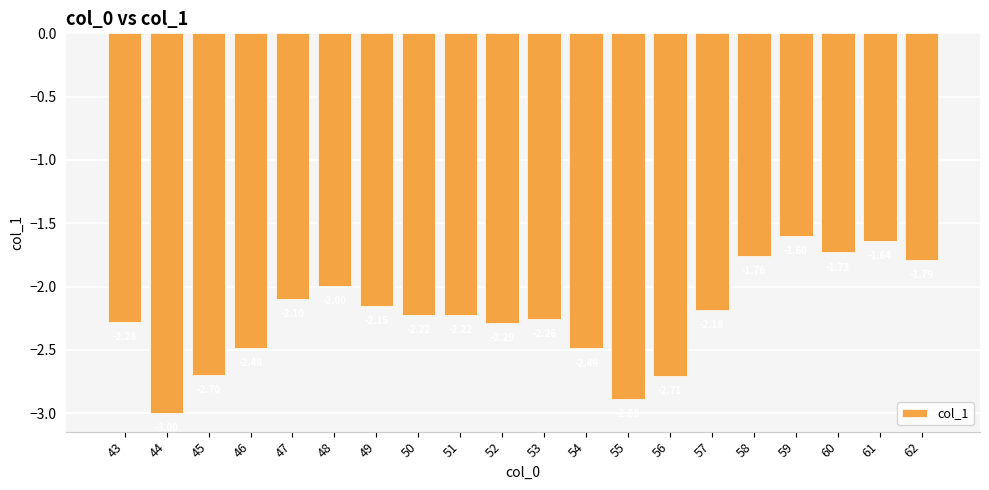

What is the difference between the second highest and minimum values?

1.4